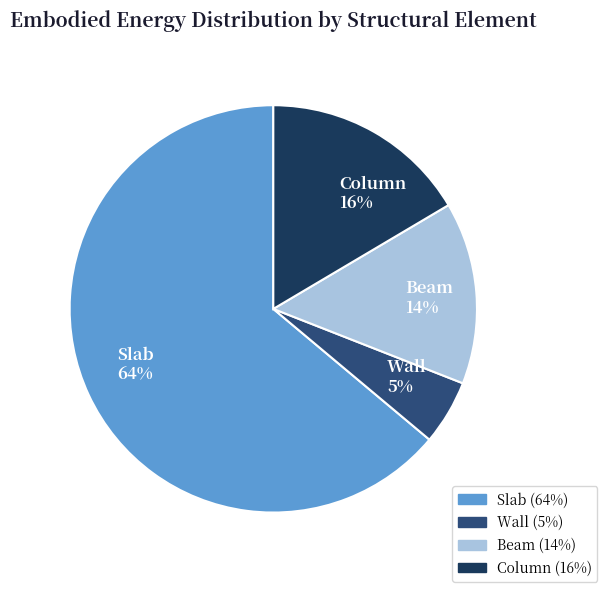

The Beam slice represents 14% of the pie. True or false?

True